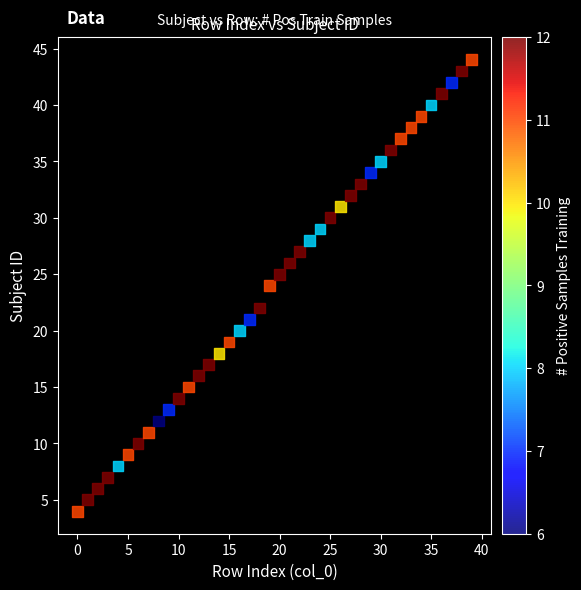

What is the range of Y values (max minus min)?

40